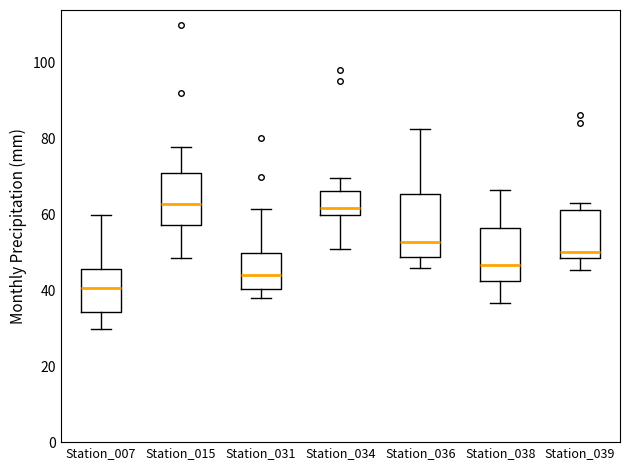

Reading left to right, read every box against the y-axis: the position of its median line, the range the box covers, and the ends of its whiskers. The values are not printed on the chart, so give them approximately, as read against the axis.

Station_007: median 40, box 34 to 46, whiskers 30 to 60
Station_015: median 62, box 58 to 70, whiskers 48 to 78
Station_031: median 44, box 40 to 50, whiskers 38 to 62
Station_034: median 62, box 60 to 66, whiskers 50 to 70
Station_036: median 52, box 48 to 66, whiskers 46 to 82
Station_038: median 46, box 42 to 56, whiskers 36 to 66
Station_039: median 50, box 48 to 62, whiskers 46 to 64